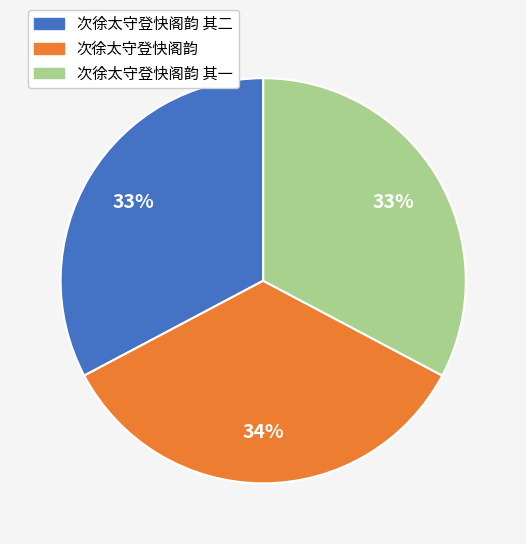

What is the largest slice in the pie chart?

次徐太守登快阁韵